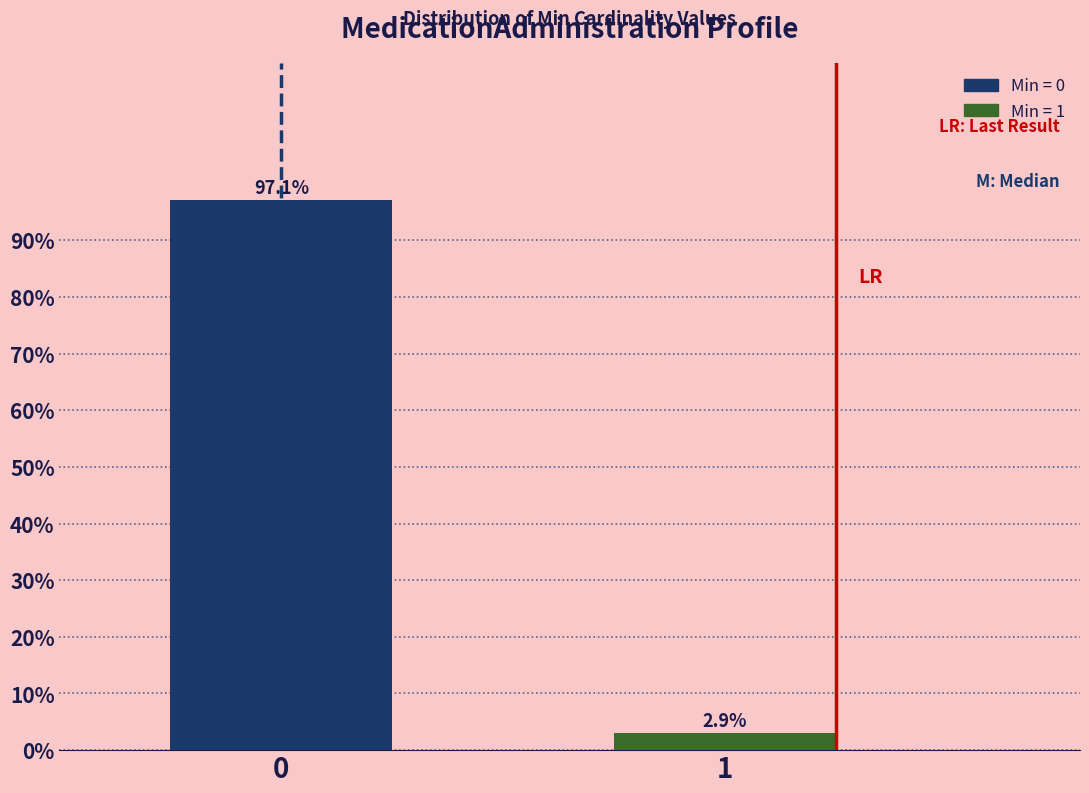

Reading left to right, list all the values displayed in this chart.

0=97.1	1=2.9